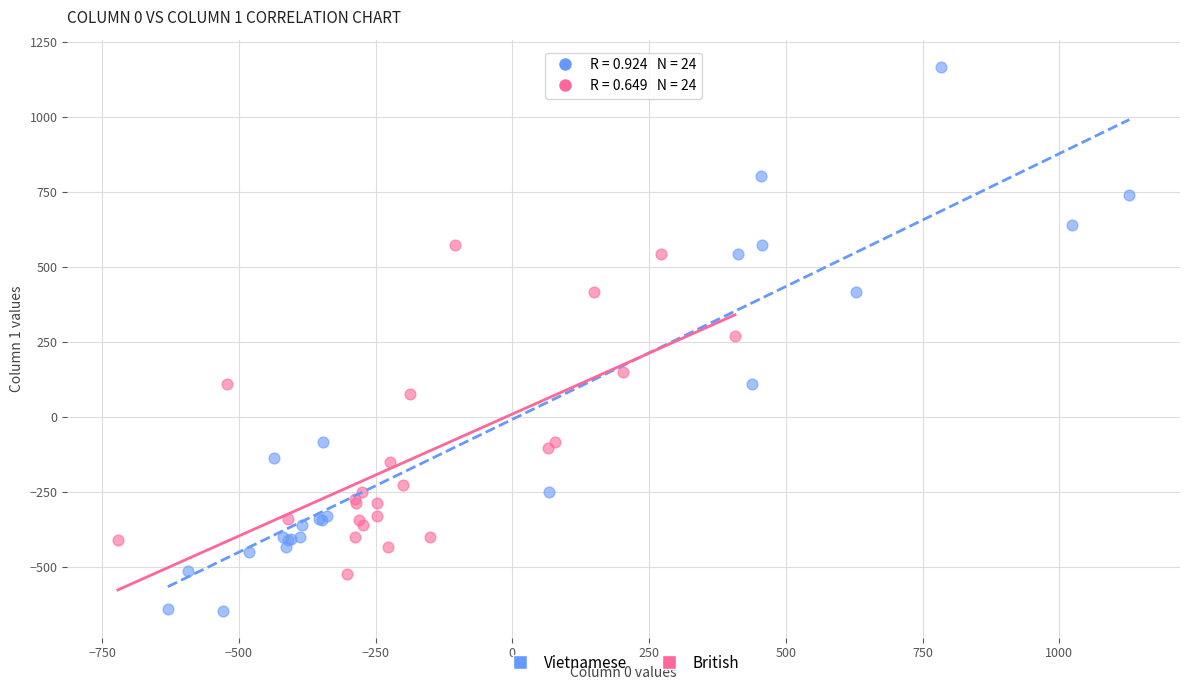

Which series contains the lowest Y value?

Vietnamese